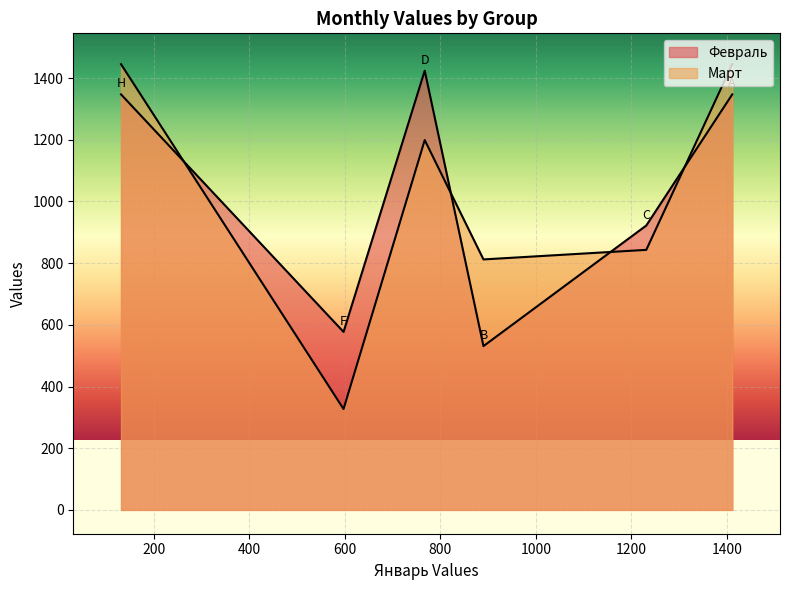

Rank the series at H from highest to lowest value.

Март, Февраль